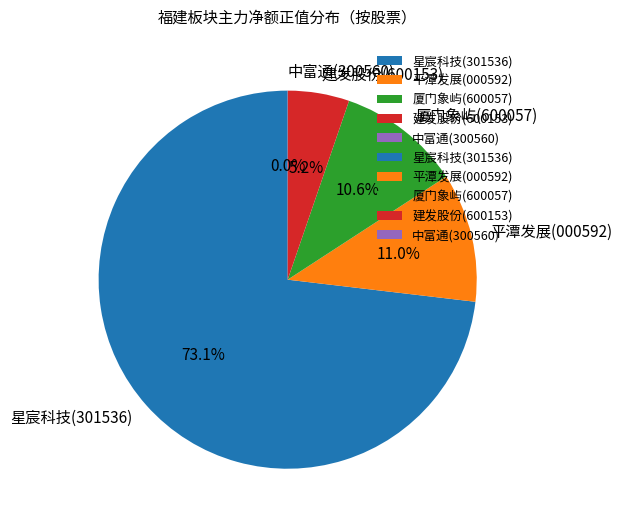

What is the ratio of the value at 平潭发展(000592) to the value at 建发股份(600153)?

2.1